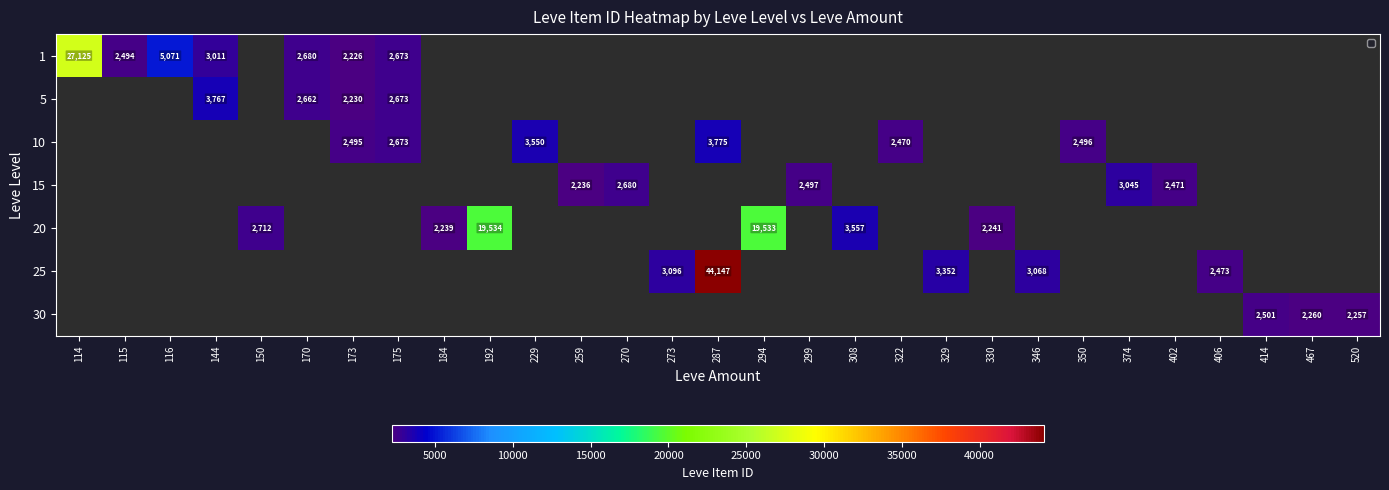

The value of 5 at 144 is 3767.0. True or false?

True